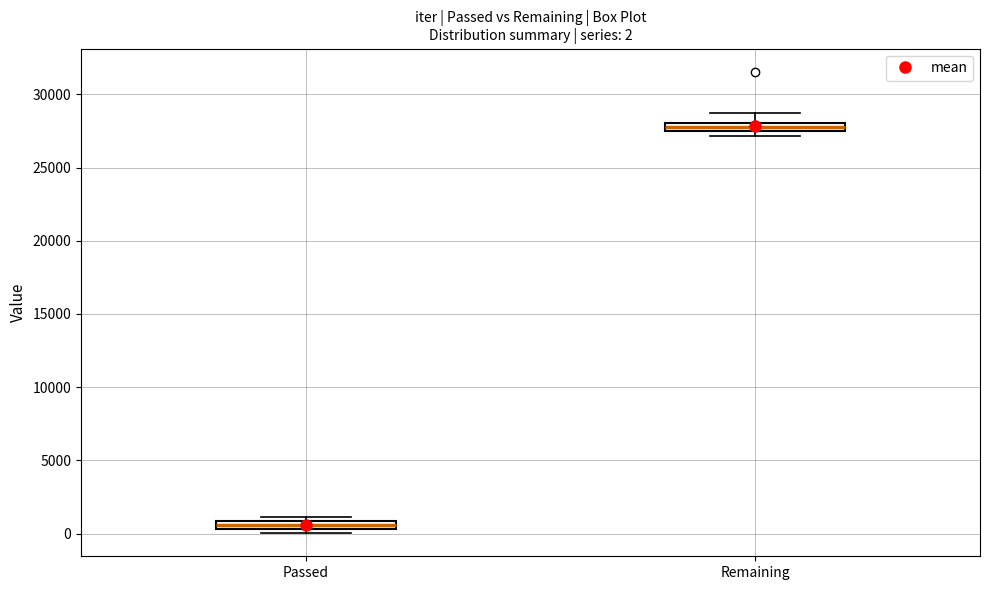

Which box's median line is the lowest?

Passed